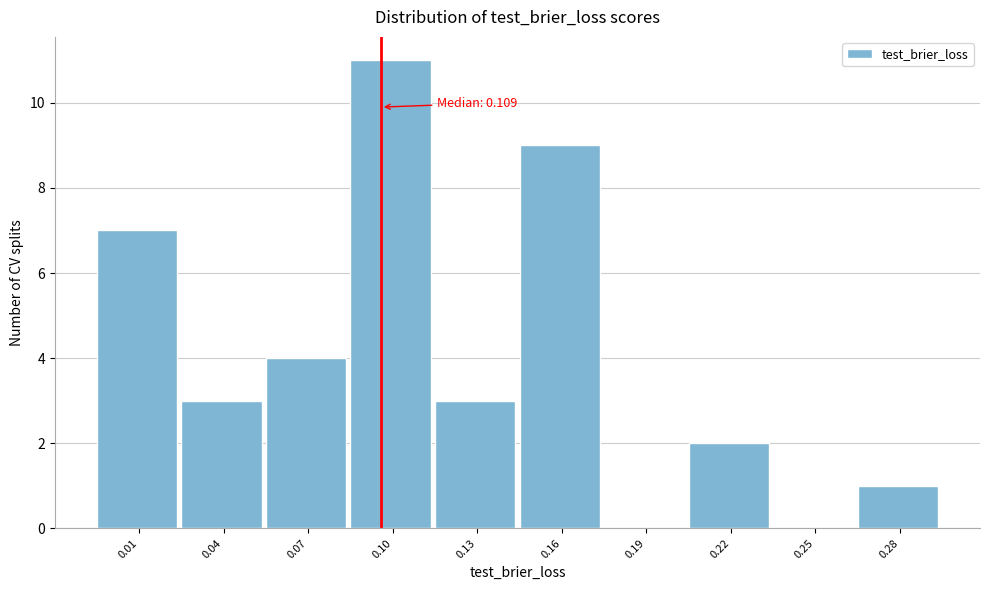

Reading left to right, list all the values displayed in this chart.

0.01=7	0.04=3	0.07=4	0.10=11	0.13=3	0.16=9	0.19=0	0.22=2	0.25=0	0.28=1